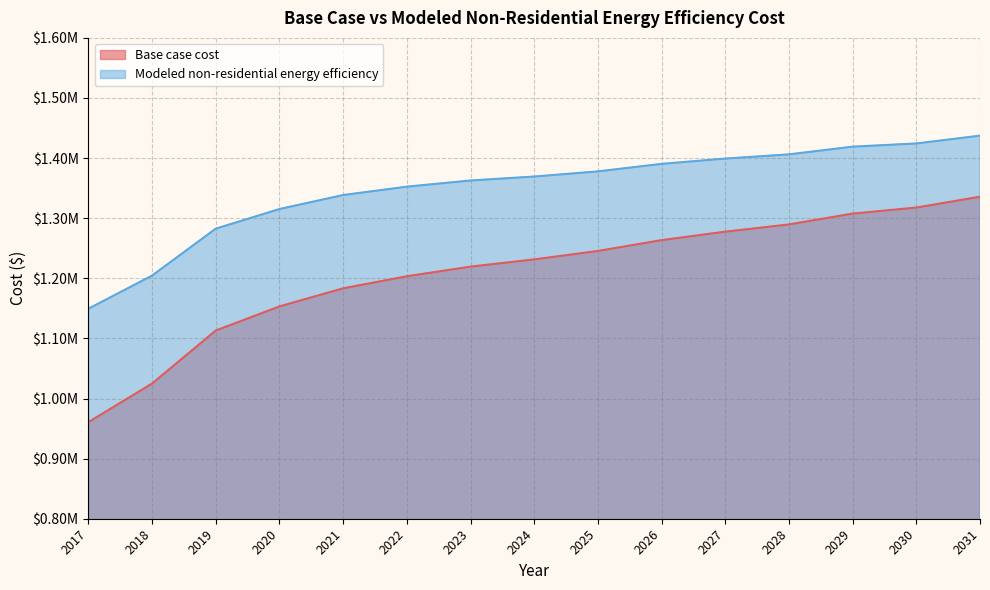

The value of Base case cost at 2018 is 1742319.2. True or false?

False